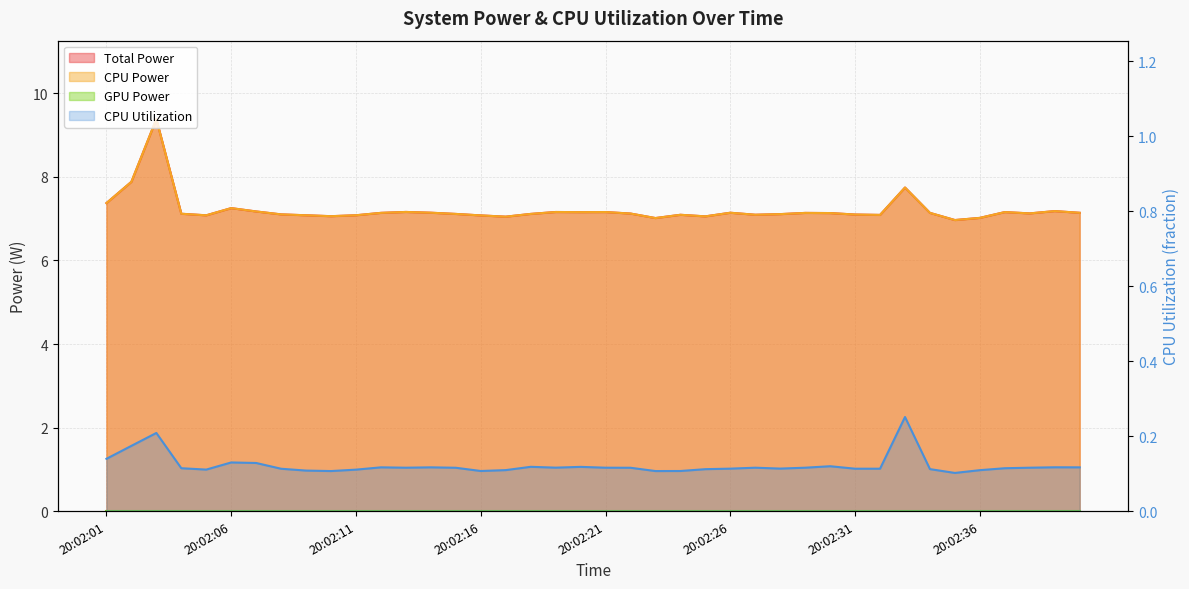

Is it true that Total Power equals 2.9 at 20:02:08?

False